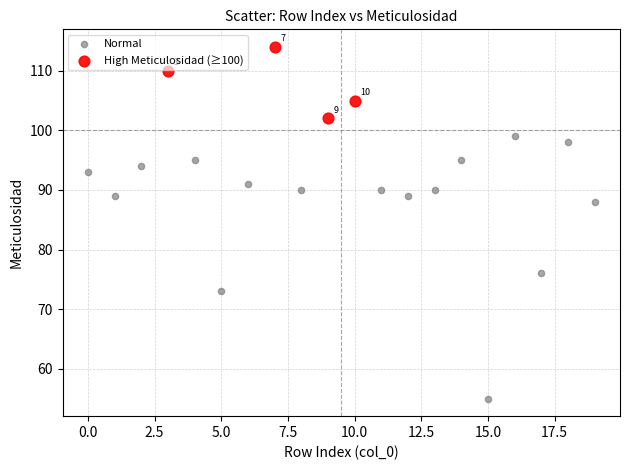

Which series reaches the minimum Y coordinate?

Normal